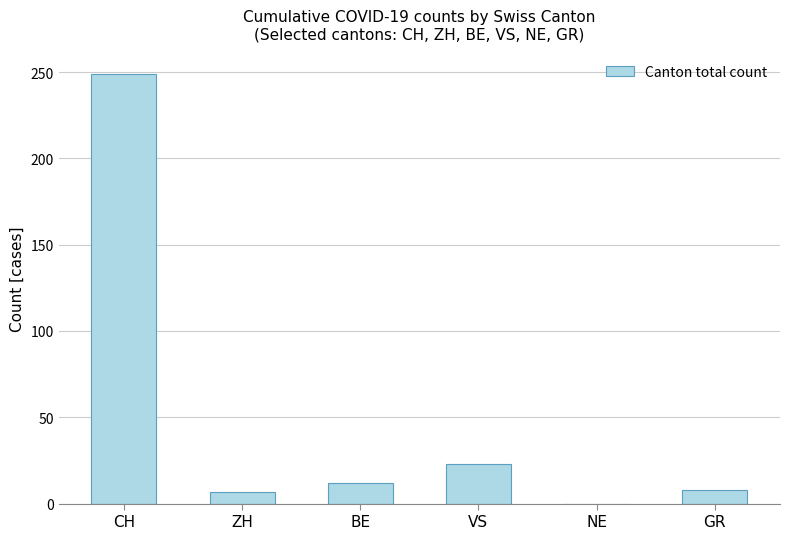

What value does the data have at GR?

8